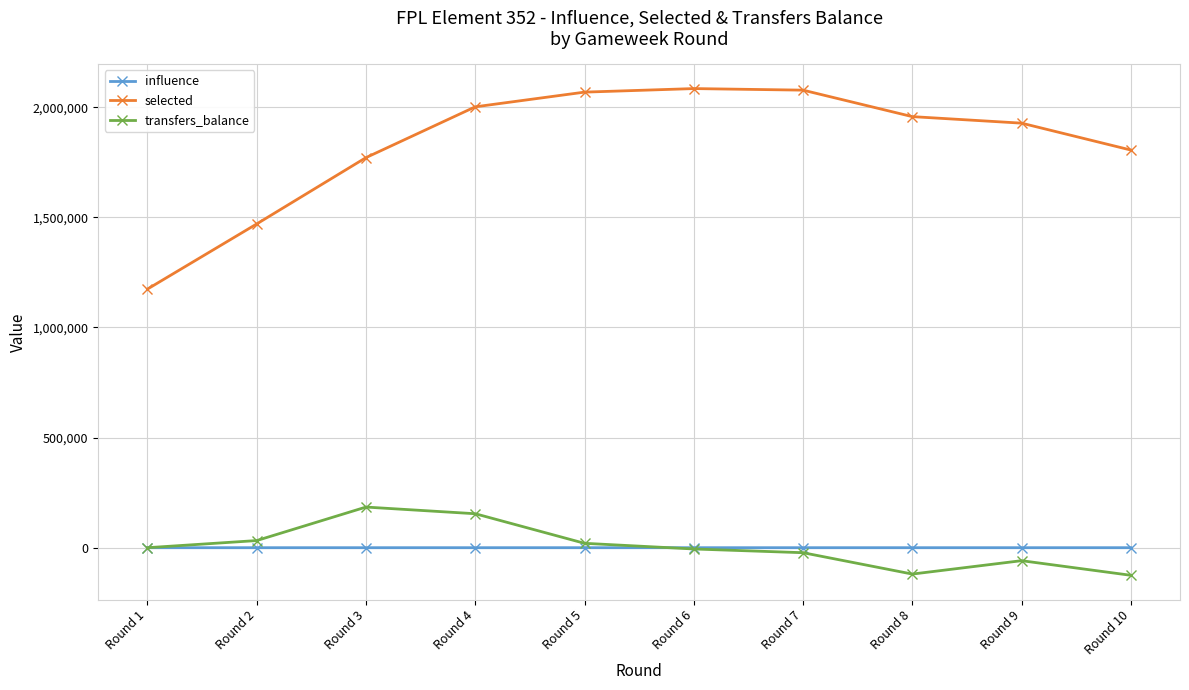

Rank the series at Round 3 from highest to lowest value.

selected, transfers_balance, influence